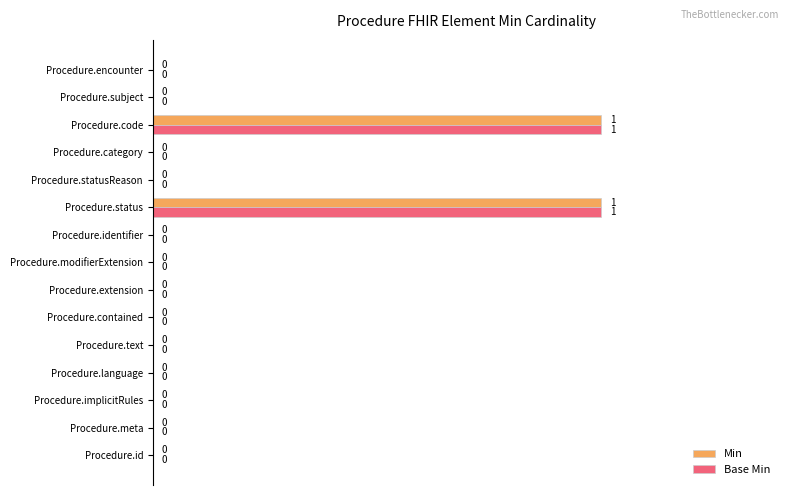

The Base Min series shows 0 at Procedure.extension. True or false?

True